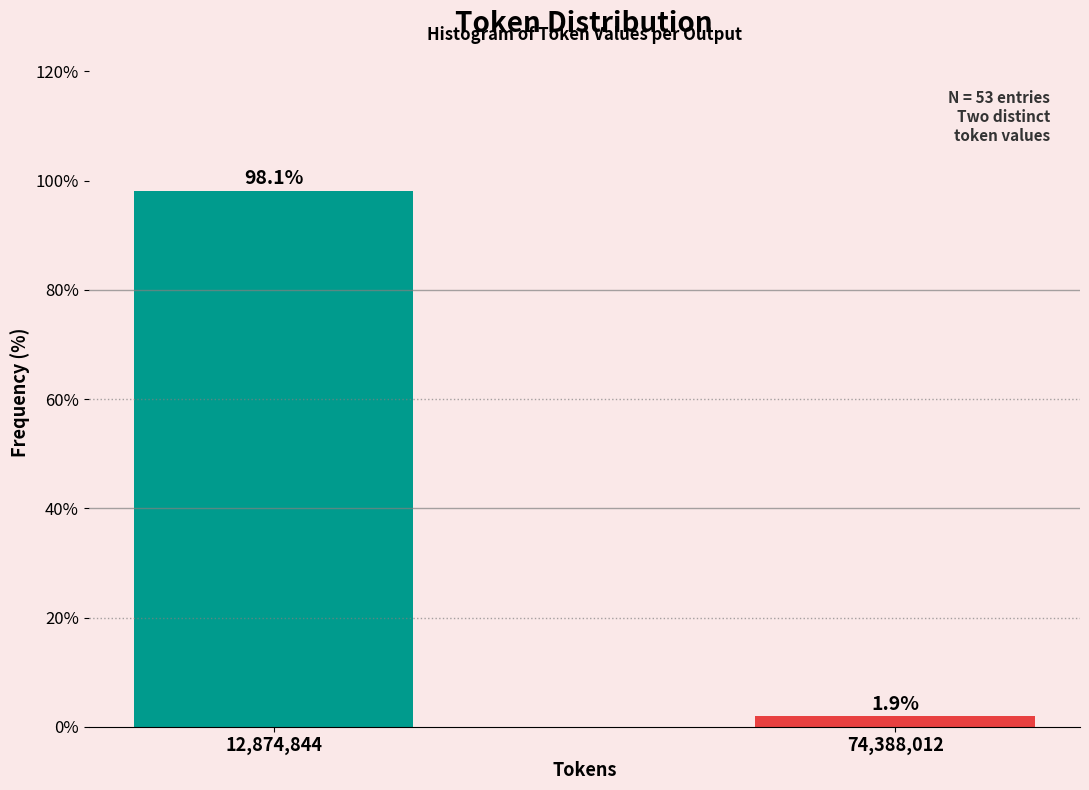

Reading left to right, what are all the values shown in this chart?

98.1	1.9